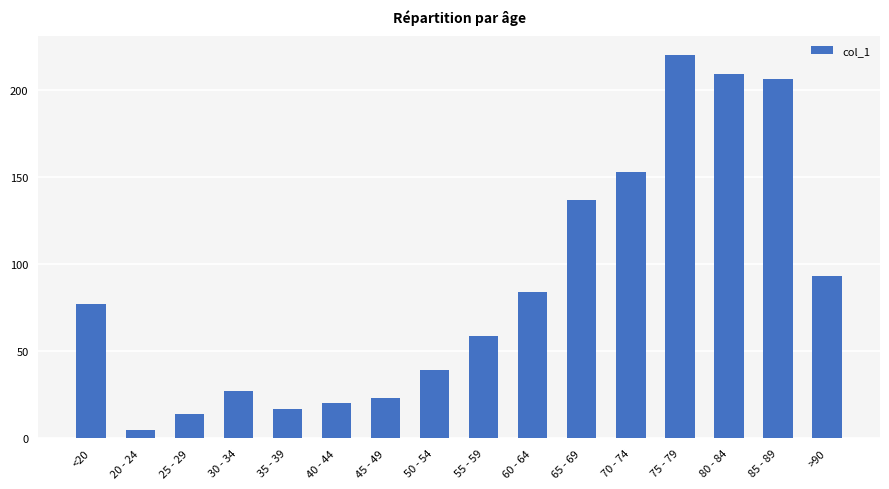

Where is the data nearest to the value 112?

>90